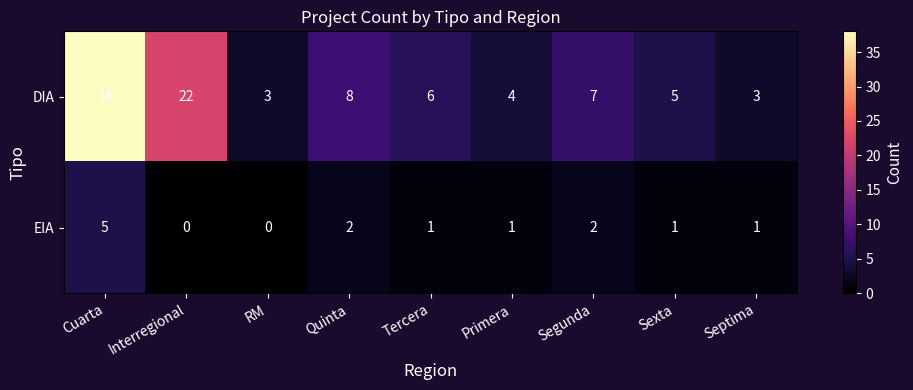

At which label does EIA reach its peak?

Cuarta